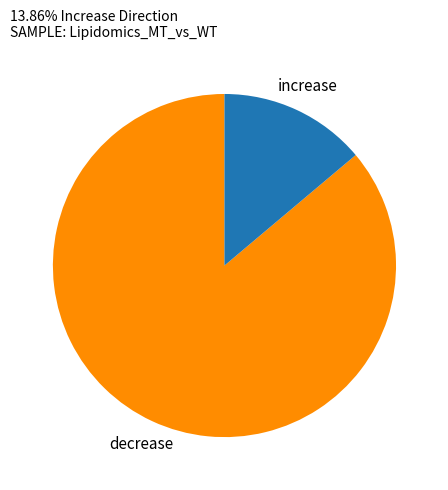

Is decrease the majority of the pie?

Yes